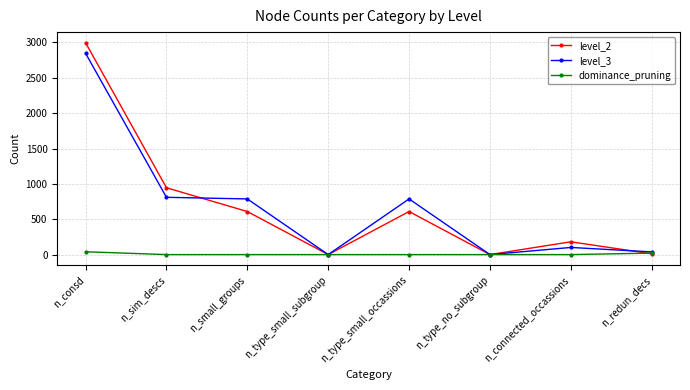

What is the total value across all series at n_consd?

5882